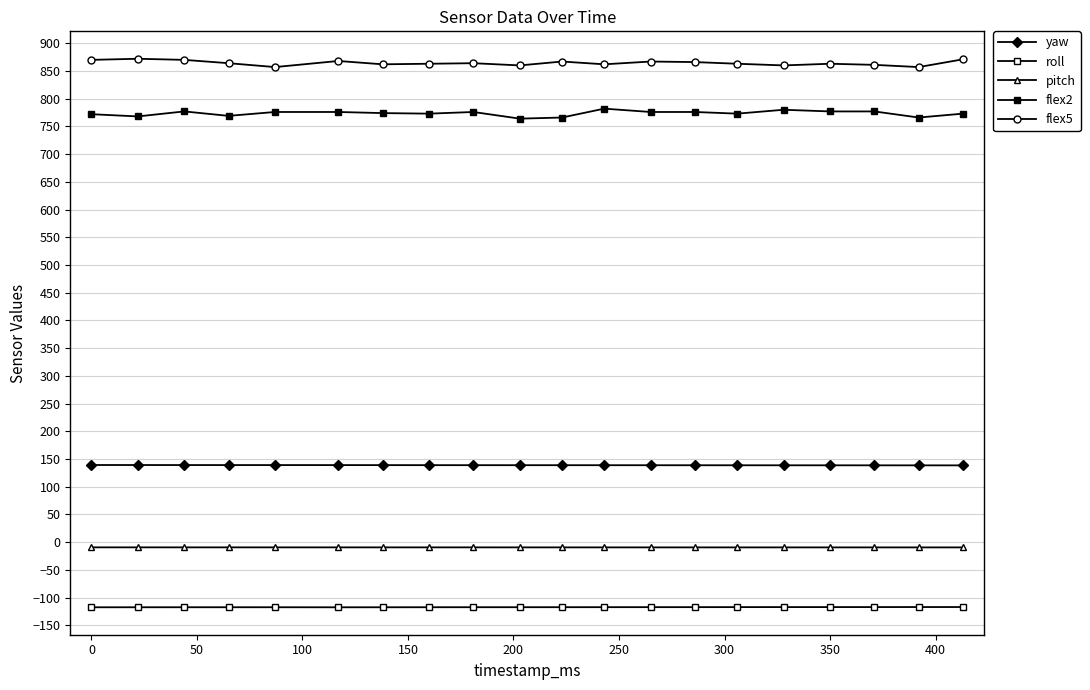

How many lines are shown in the chart?

5